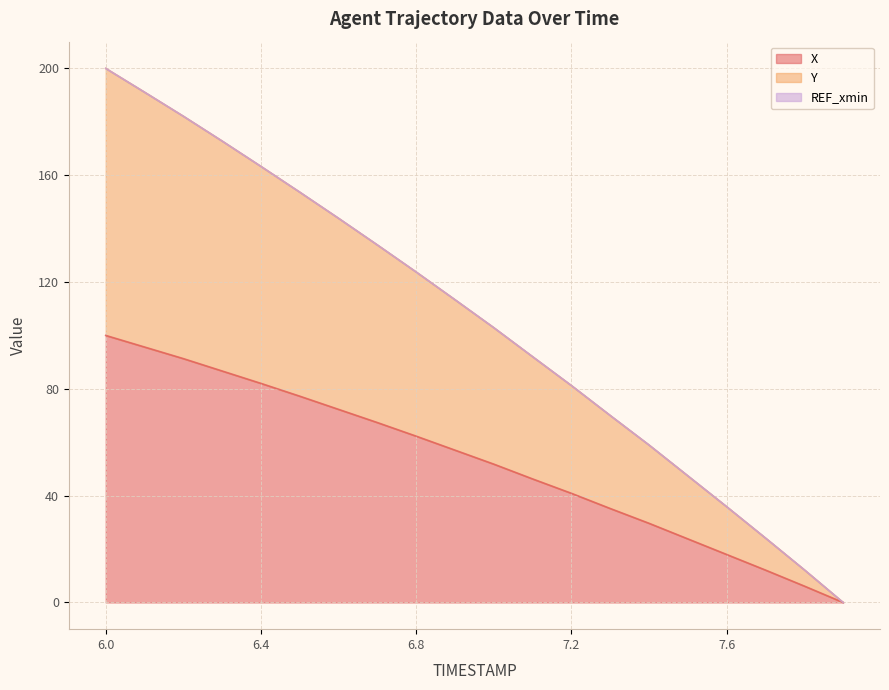

What is the label of the 19th point from the right?

6.1